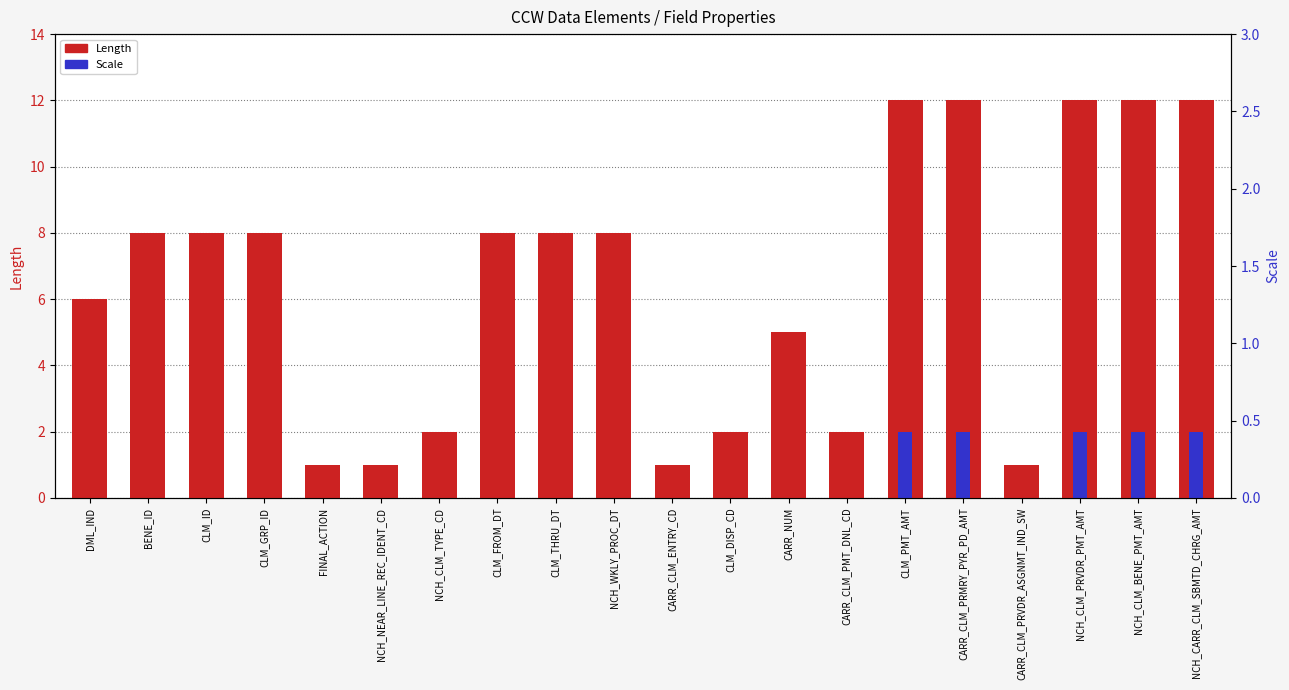

What is the maximum value shown in the chart?

12